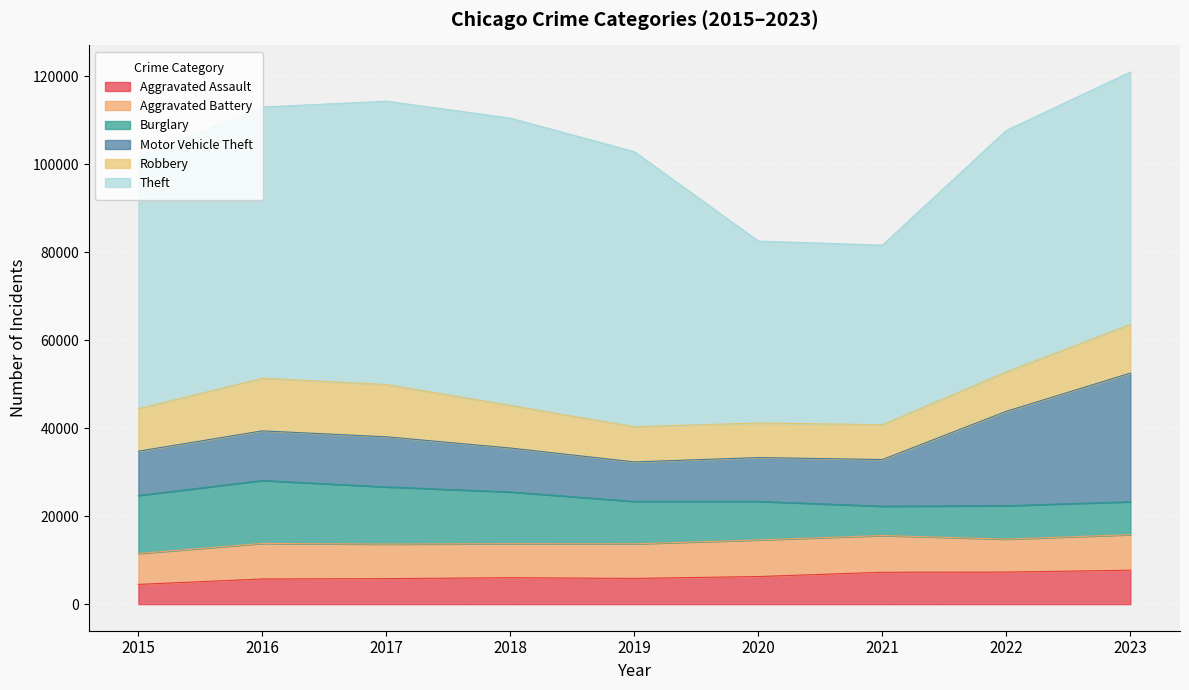

What is the approximate value of Burglary at 2022?

7592